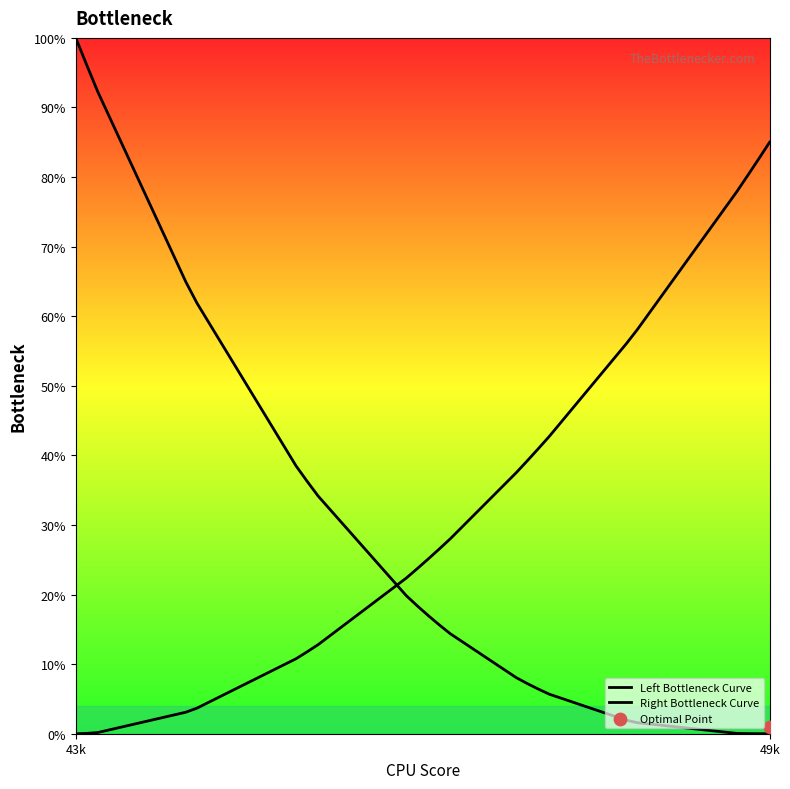

What are all the series names shown in the legend?

Left Bottleneck Curve, Right Bottleneck Curve